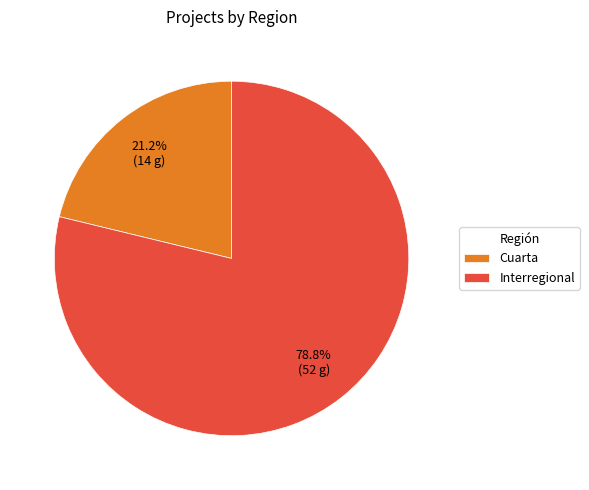

Rank the categories by value from lowest to highest.

Cuarta, Interregional